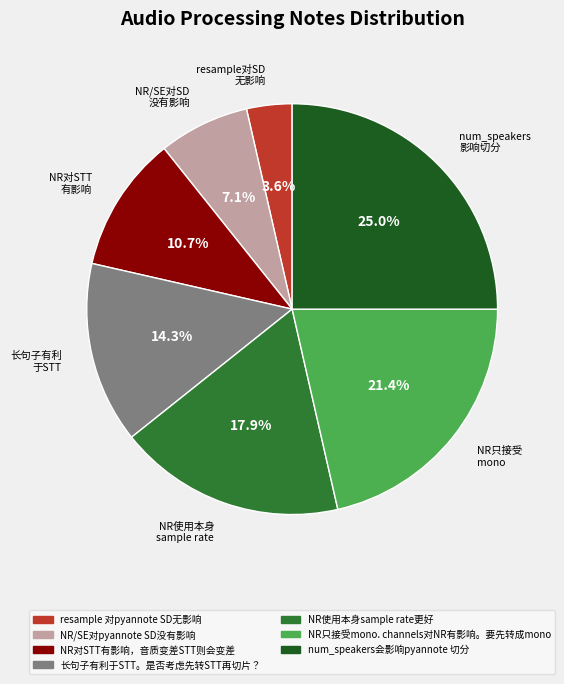

Rank the categories by value from lowest to highest.

resample 对pyannote SD无影响, NR/SE对pyannote SD没有影响, NR对STT有影响，音质变差STT则会变差, 长句子有利于STT。是否考虑先转STT再切片？, NR使用本身sample rate更好, NR只接受mono. channels对NR有影响。要先转成mono, num_speakers会影响pyannote 切分